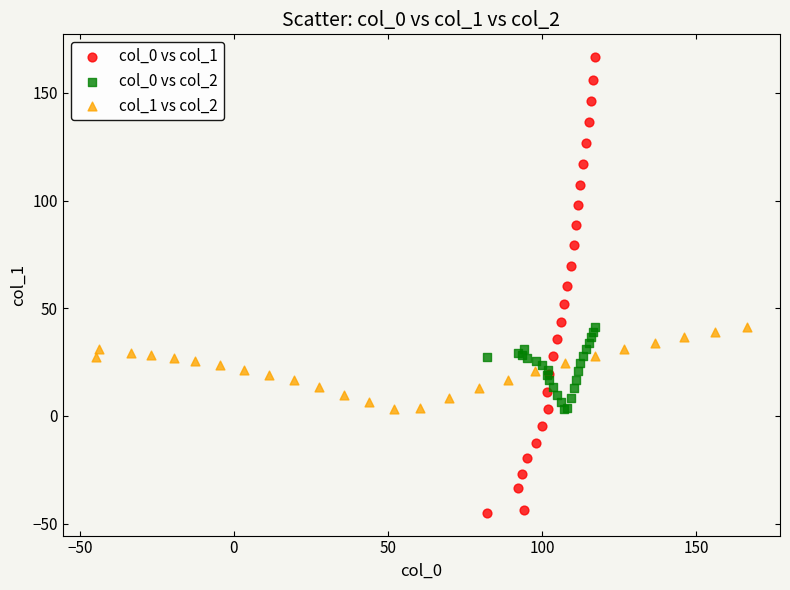

Which series contains the lowest Y value?

col_0 vs col_1